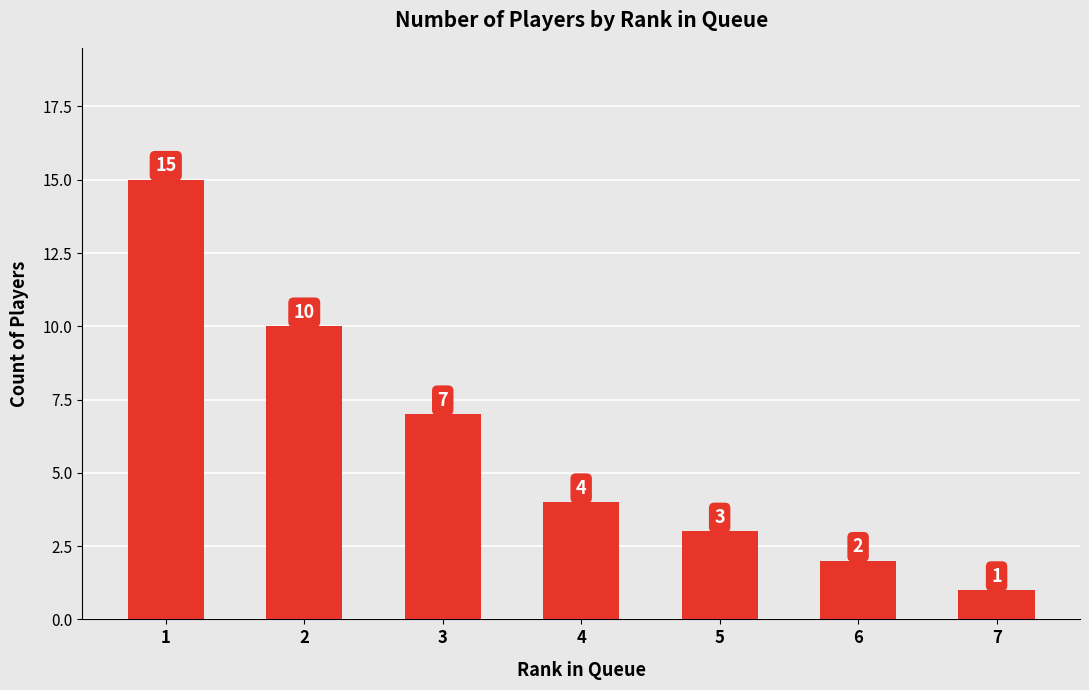

The value at 6 is 0. True or false?

False